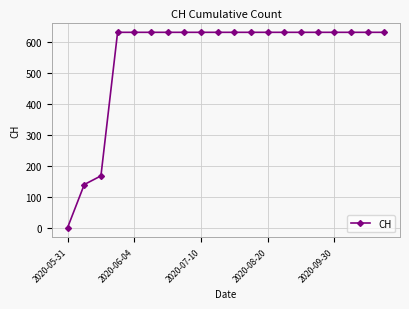

What is the greatest value displayed?

631